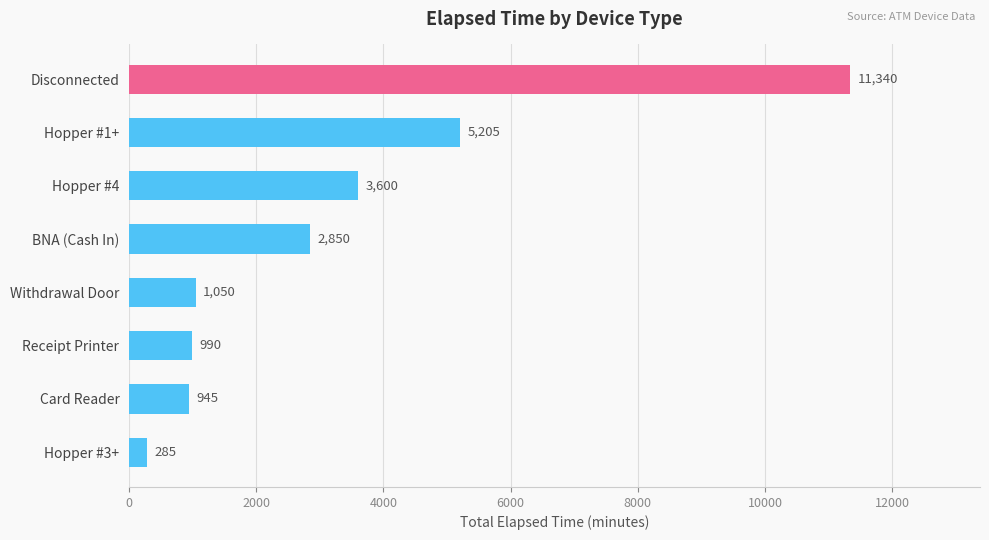

What is the greatest value displayed?

11340